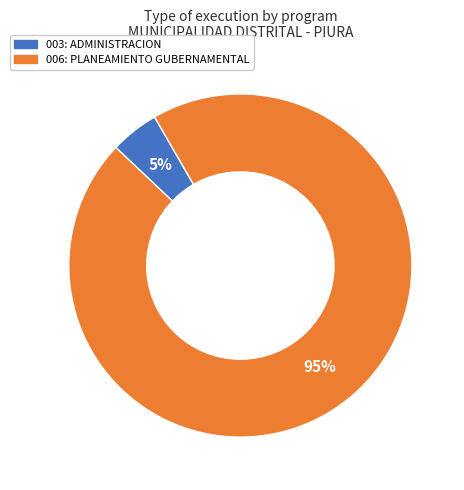

Which category has the smallest portion of the pie?

003: ADMINISTRACION